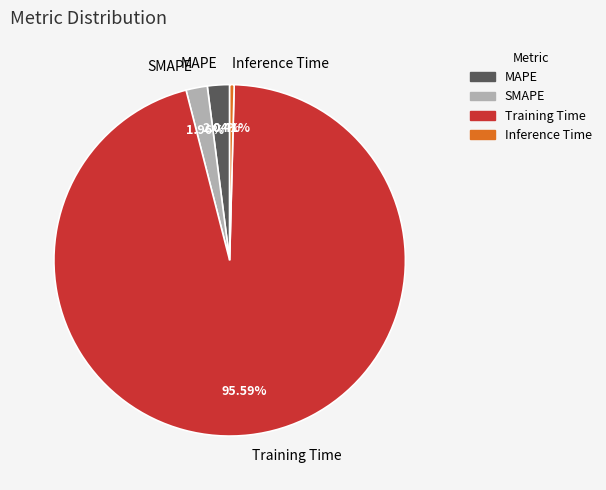

To the nearest percent, what is the combined percentage of Inference Time and MAPE?

2%